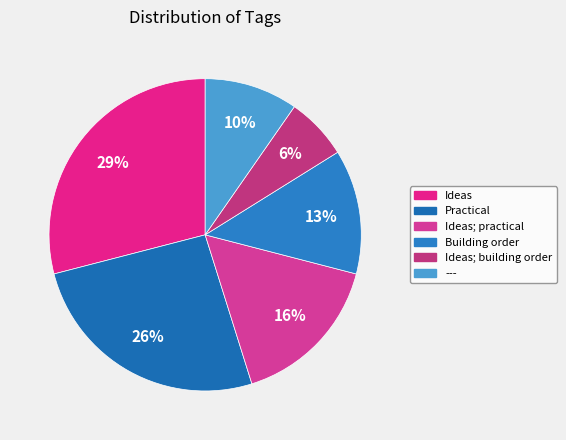

Count the number of slices in the pie.

6